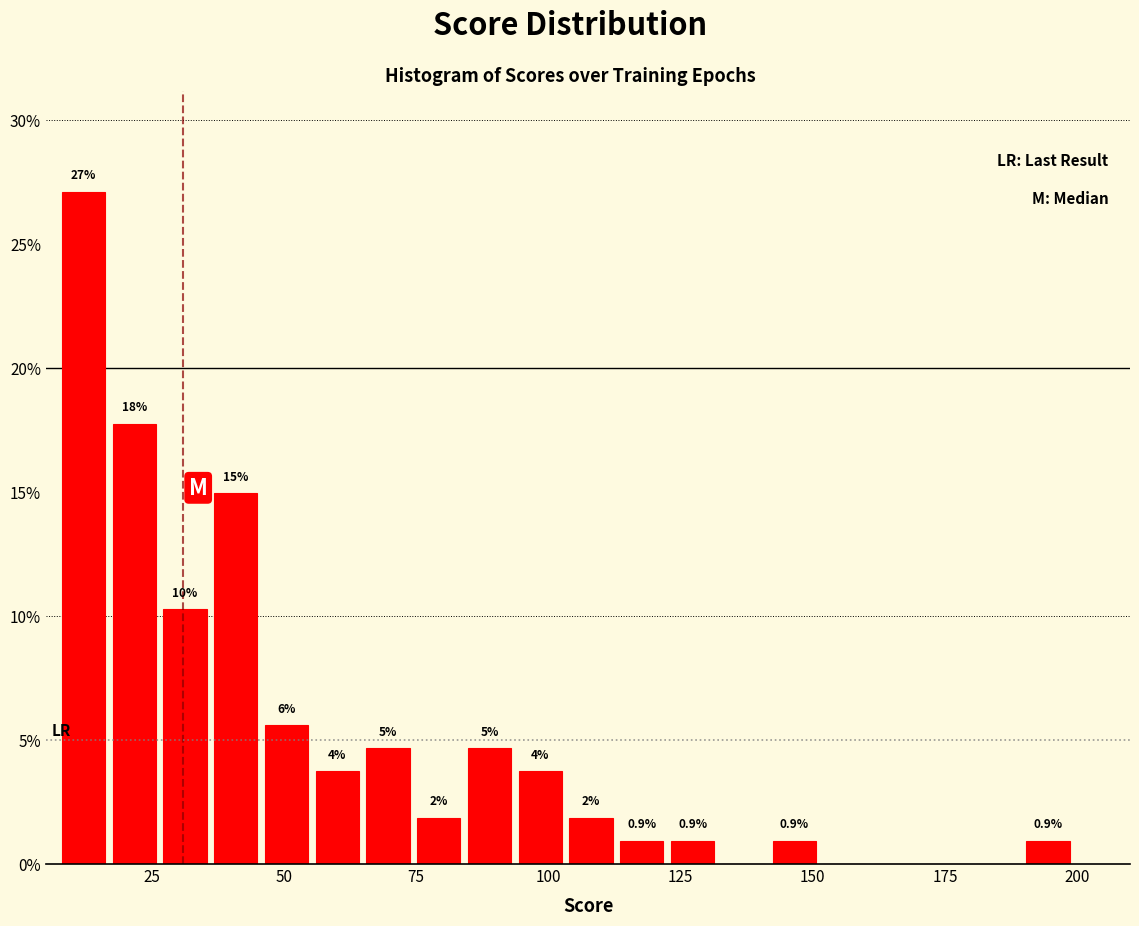

Read against the x-axis, roughly where is the centre of the tallest bar?

10